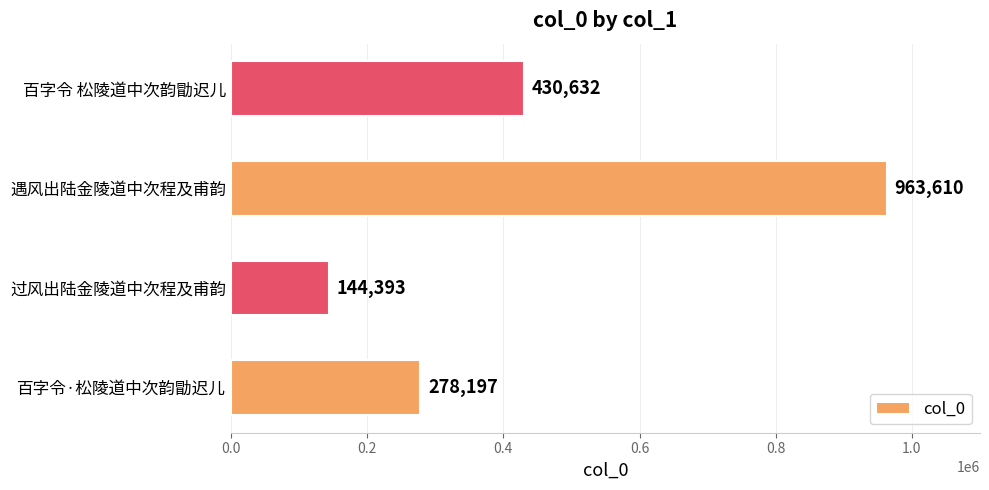

Which label corresponds to the smallest value in the chart?

过风出陆金陵道中次程及甫韵